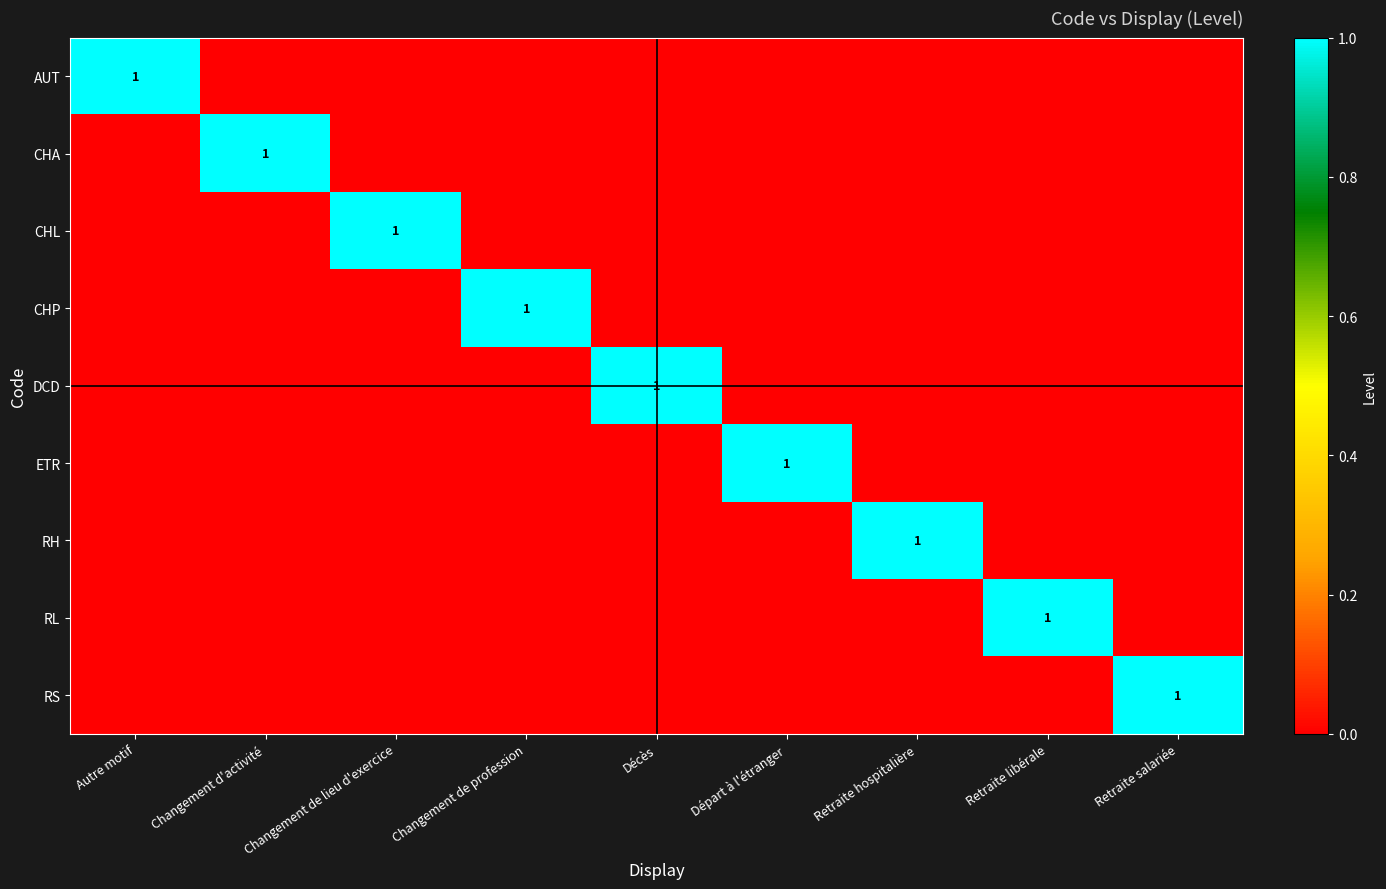

What is the maximum value for ETR?

1